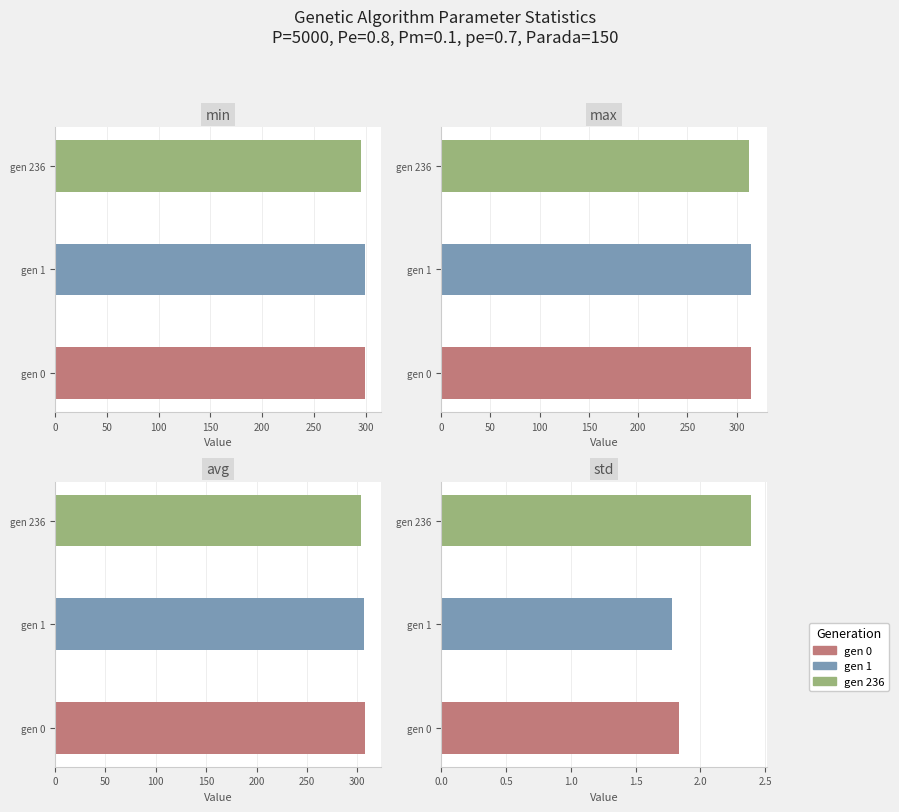

What is the lowest value of the std series?

1.8